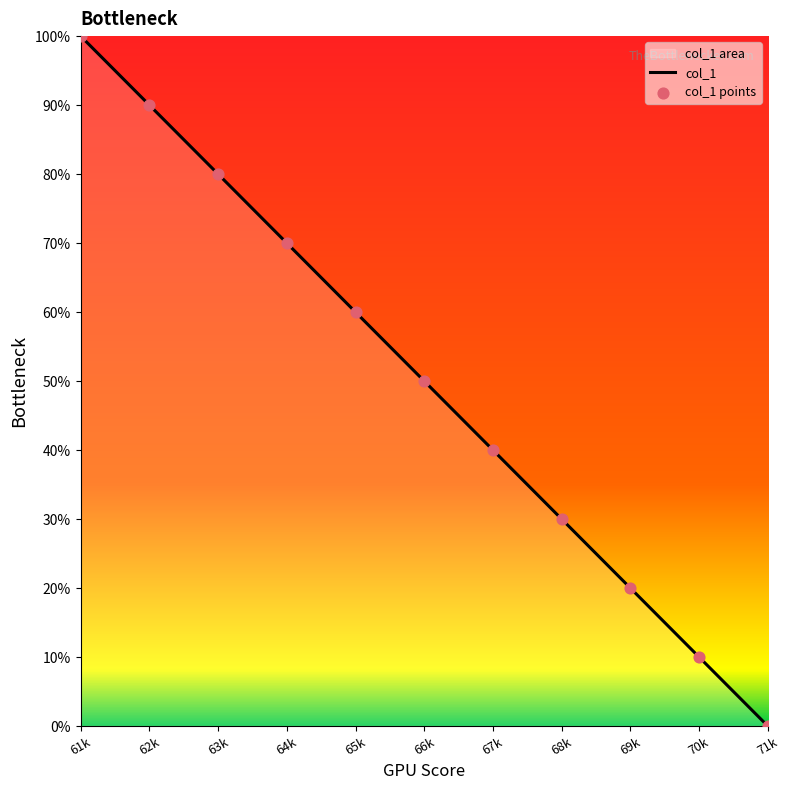

Which series has the widest spread of Y values?

col_1